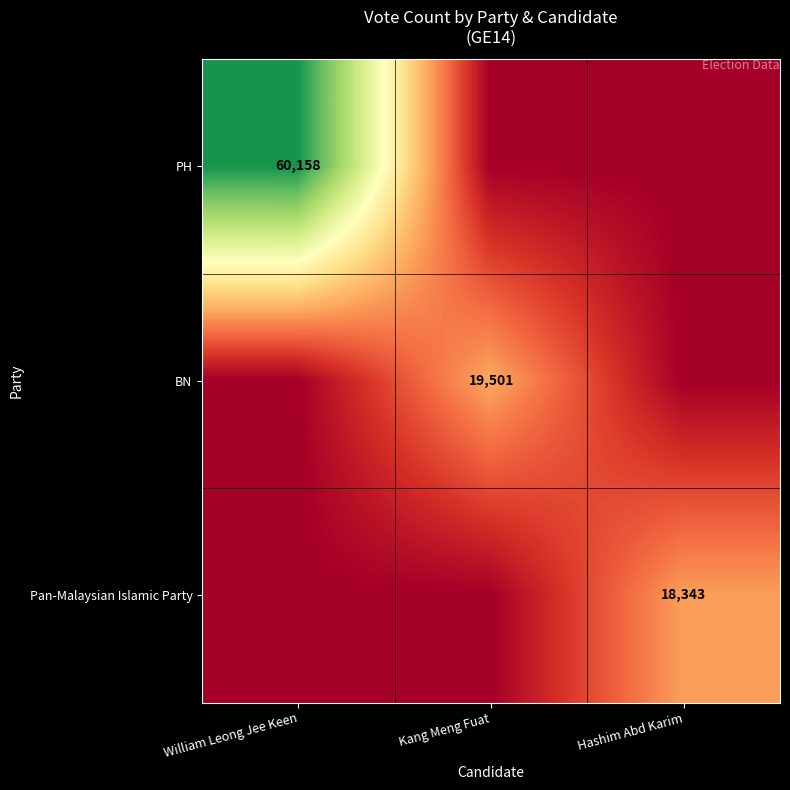

At how many categories does at least one series exceed 4077?

3